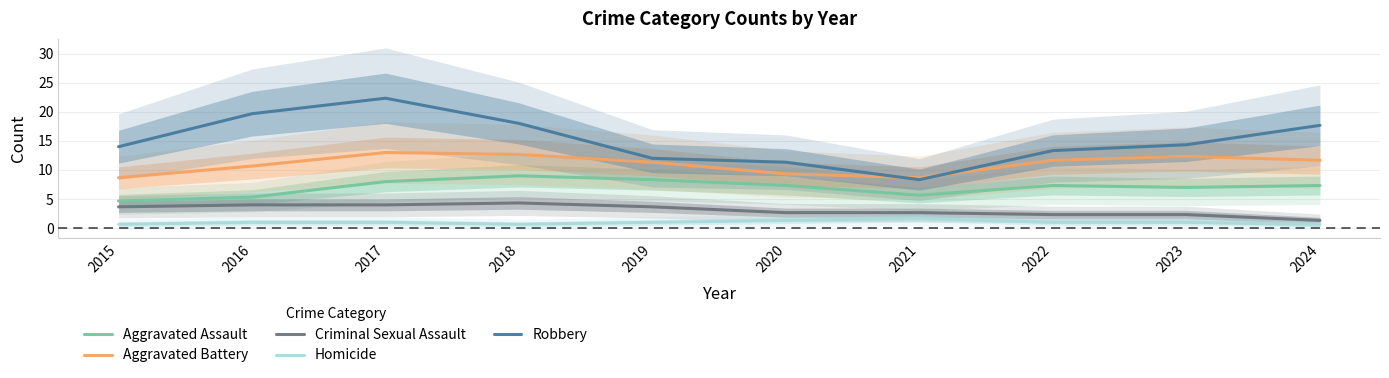

Which series ends up on top after the final intersection of Robbery and Aggravated Battery?

Robbery